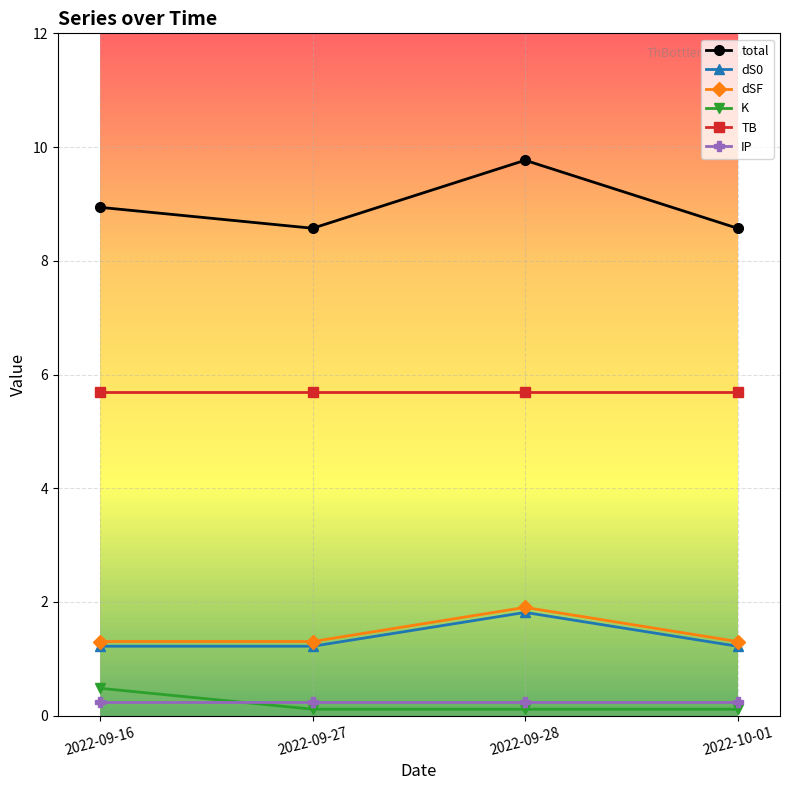

Reading right to left, list all the values displayed in this chart.

total: 8.6	9.8	8.6	8.9
dS0: 1.2	1.8	1.2	1.2
dSF: 1.3	1.9	1.3	1.3
K: 0.1	0.1	0.1	0.5
TB: 5.7	5.7	5.7	5.7
IP: 0.2	0.2	0.2	0.2